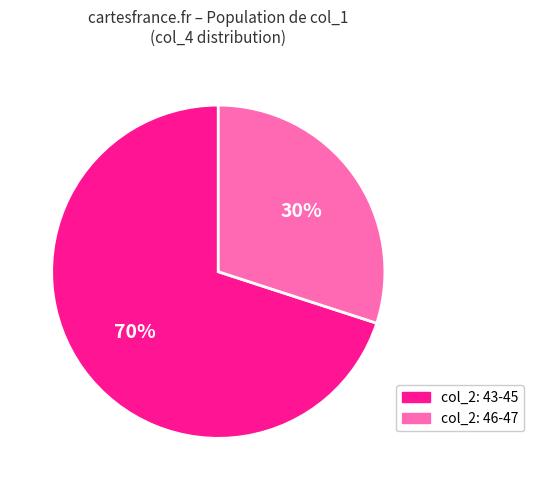

Does any single category account for the majority?

Yes